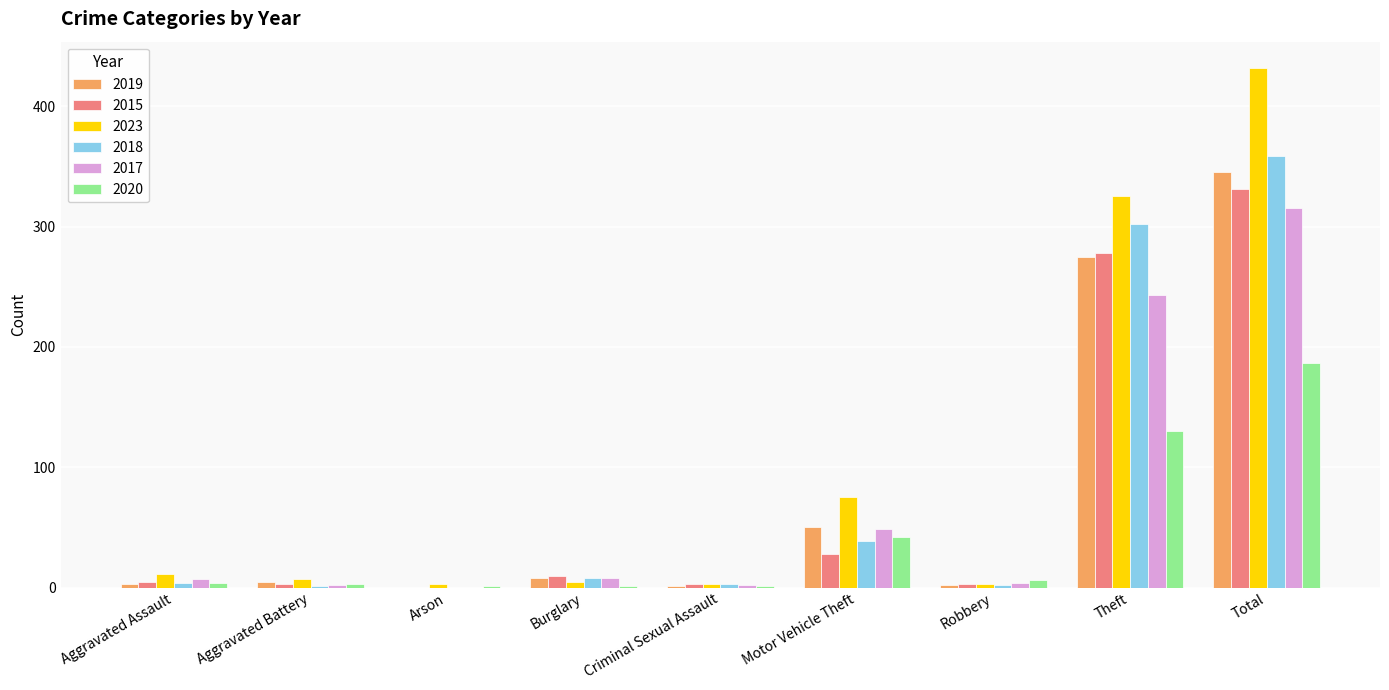

What is the maximum value shown in the chart?

432